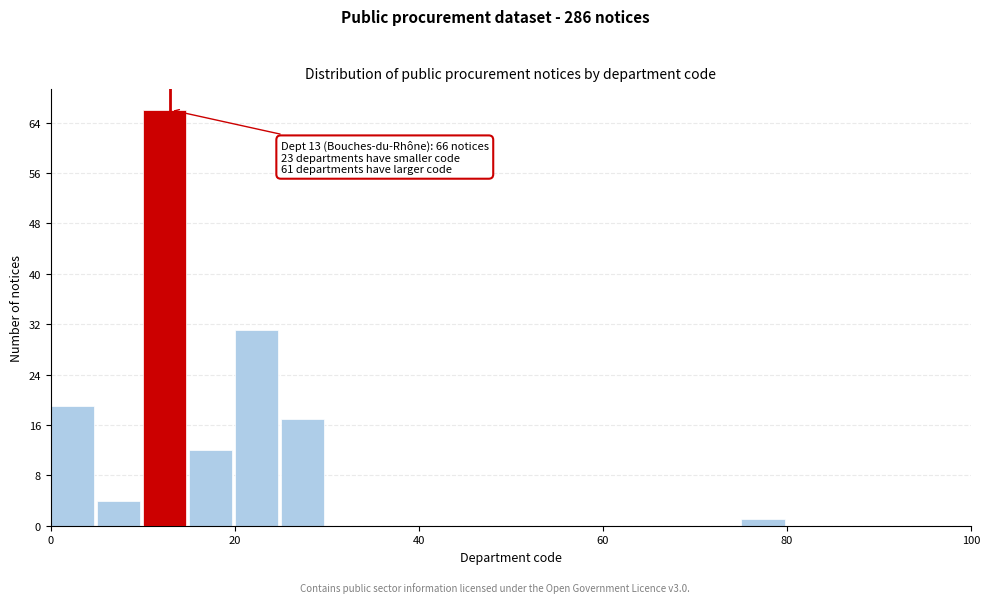

Around what value on the x-axis is the tallest bar? Give the approximate position of its centre, as read against the axis.

12